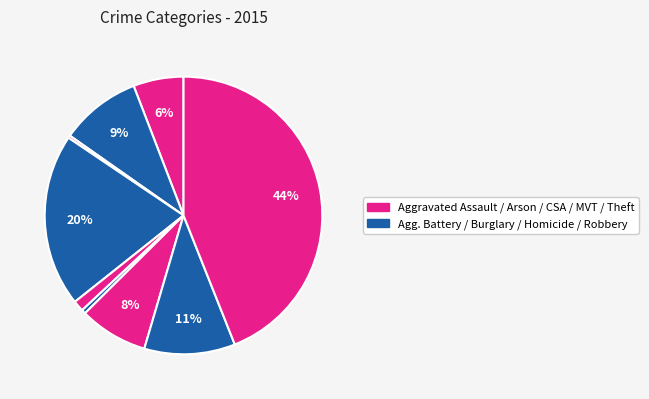

How many segments does this pie chart have?

9